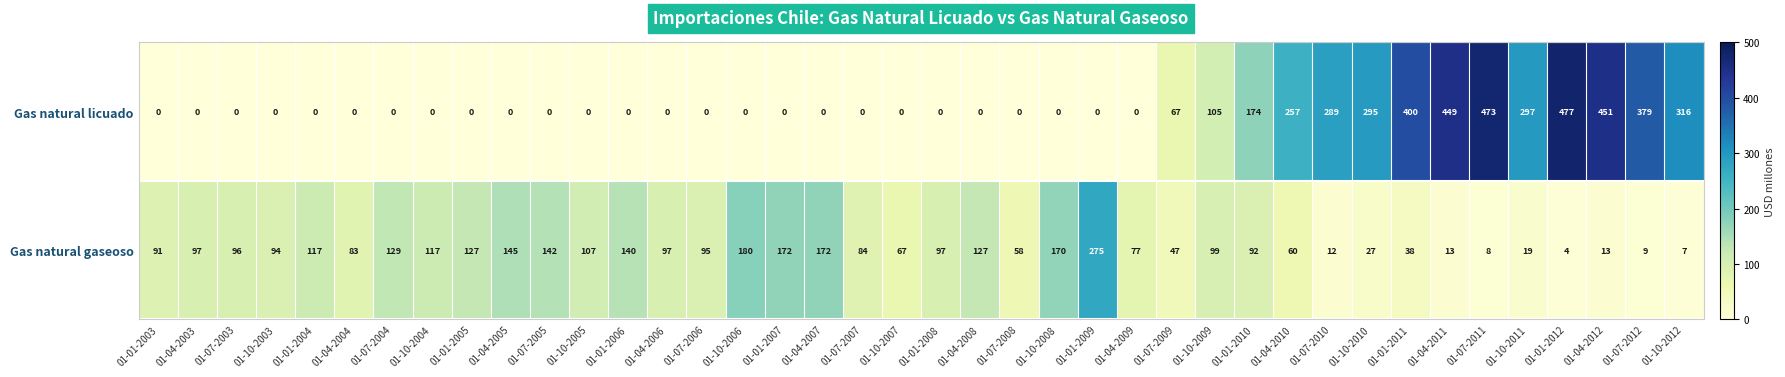

Which series has the largest total across all categories?

Gas natural licuado